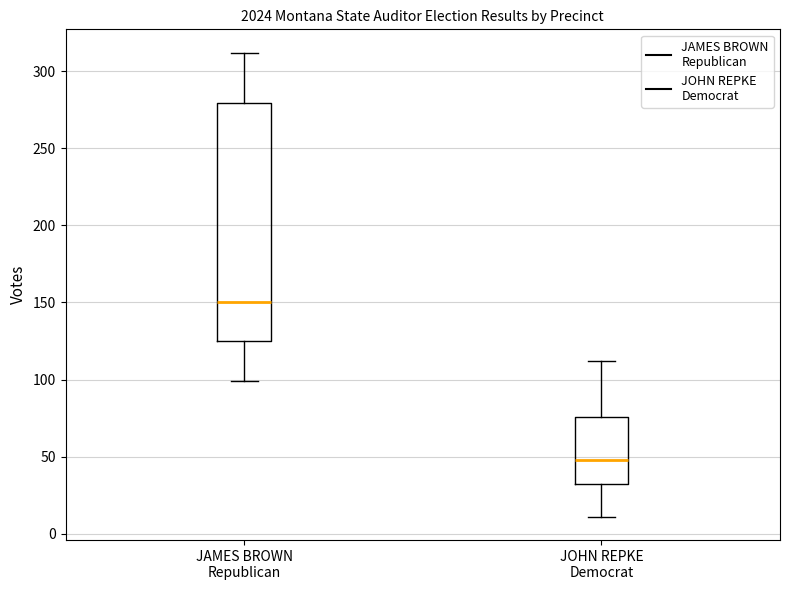

Reading left to right, transcribe this box plot: for each box, give where its median line is, the range the box spans, and where its two whiskers end, as read against the y-axis. The values are not printed on the chart, so give them approximately, as read against the axis.

JAMES BROWN Republican: median 150, box 125 to 280, whiskers 100 to 310
JOHN REPKE Democrat: median 50, box 30 to 75, whiskers 10 to 110